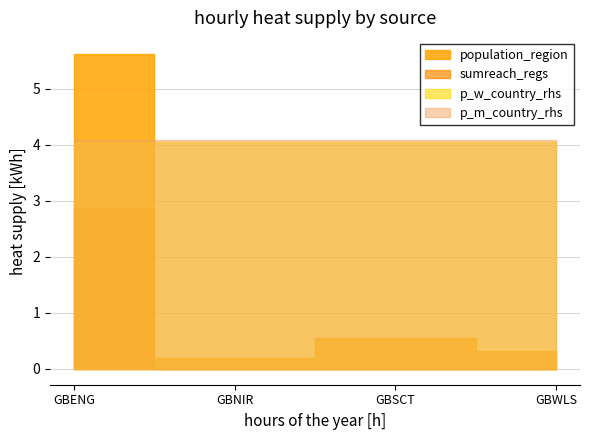

The value of p_w_country_rhs at GBNIR is 0.1. True or false?

False